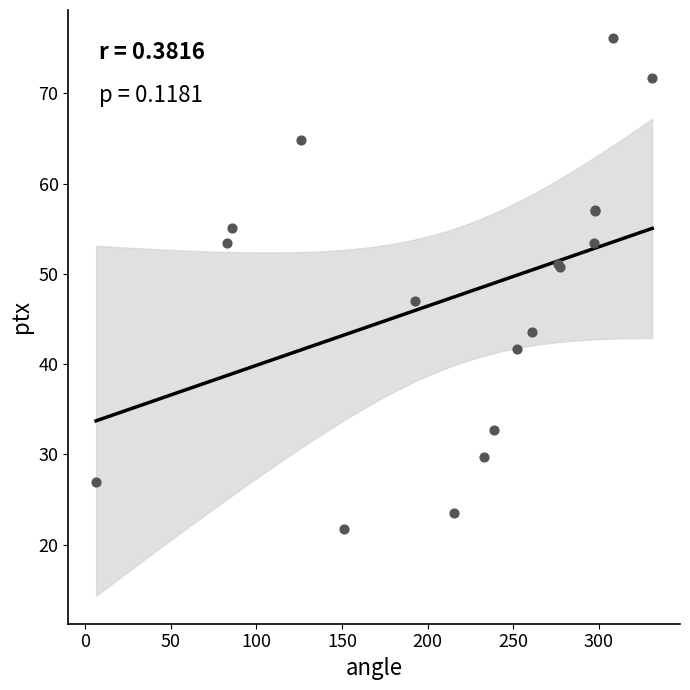

What Y value in the scatter plot is closest to 48?

47.0